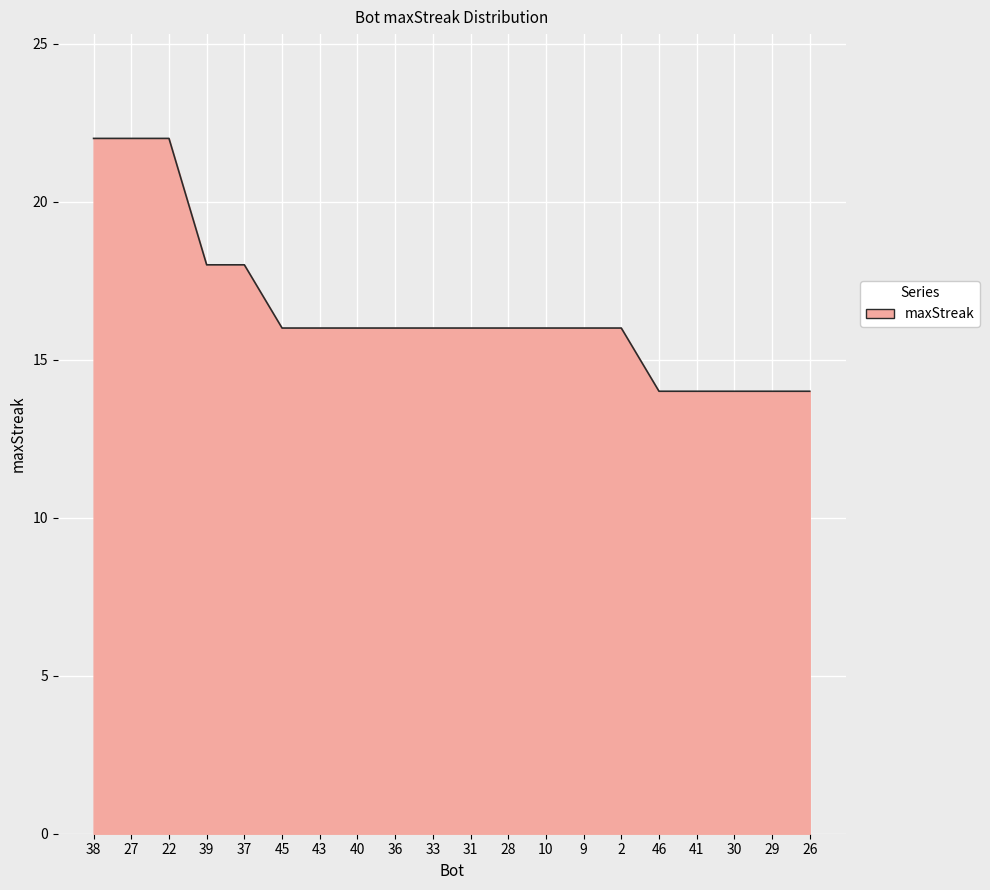

Reading left to right, transcribe all the data shown in this chart.

38=22	27=22	22=22	39=18	37=18	45=16	43=16	40=16	36=16	33=16	31=16	28=16	10=16	9=16	2=16	46=14	41=14	30=14	29=14	26=14